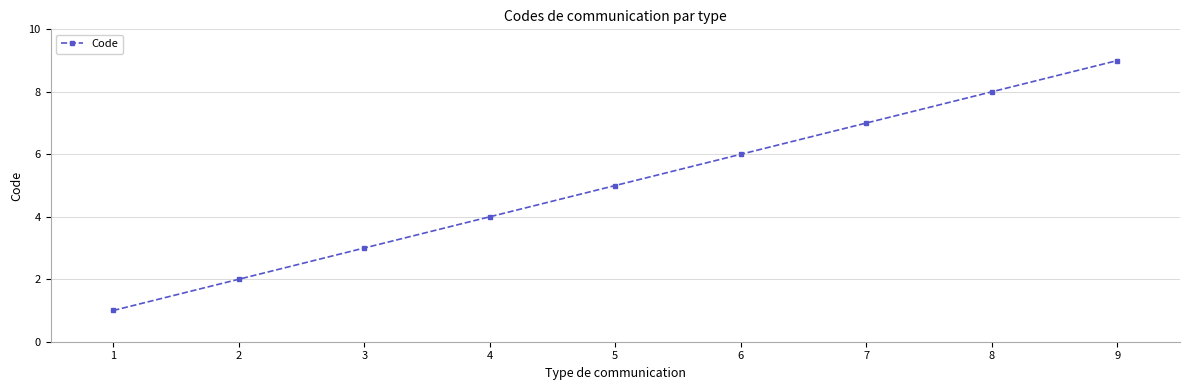

List the labels in order of value, largest first.

9, 8, 7, 6, 5, 4, 3, 2, 1